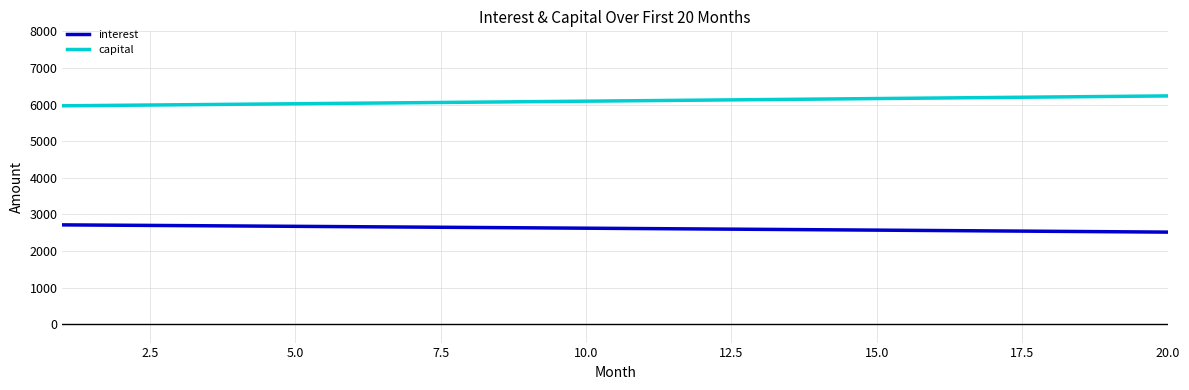

Rank the series by their average value, from highest to lowest.

capital, interest